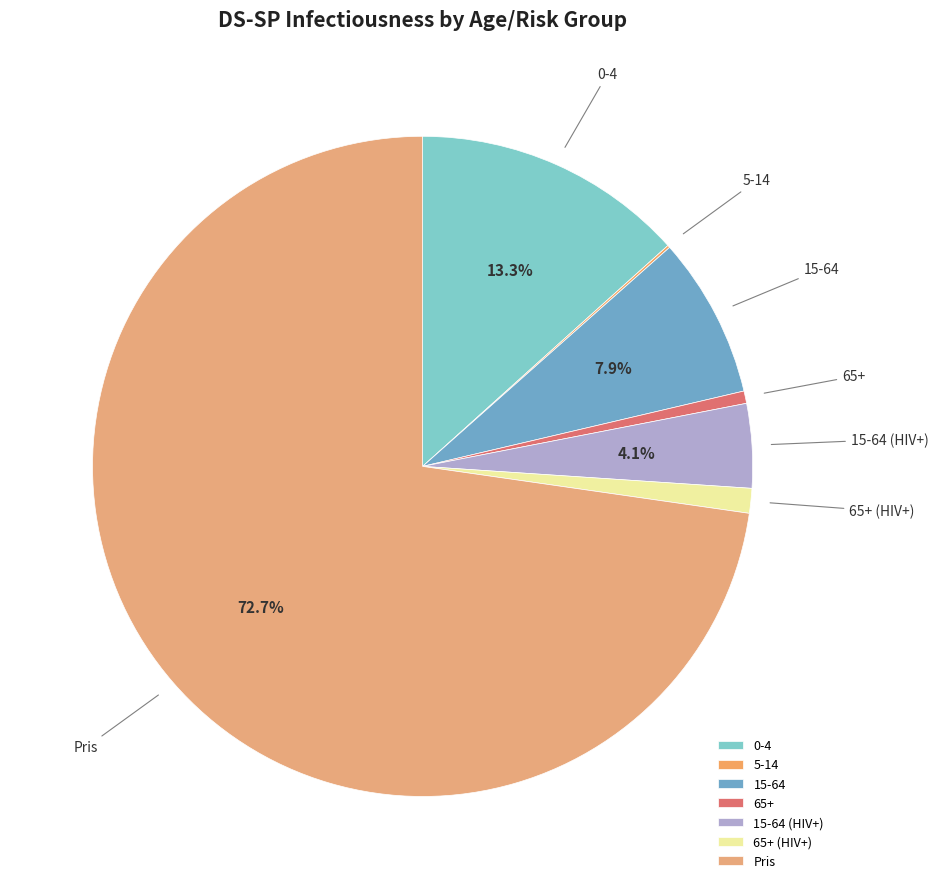

Is it true that 65+ (HIV+) is 11% of the pie?

False